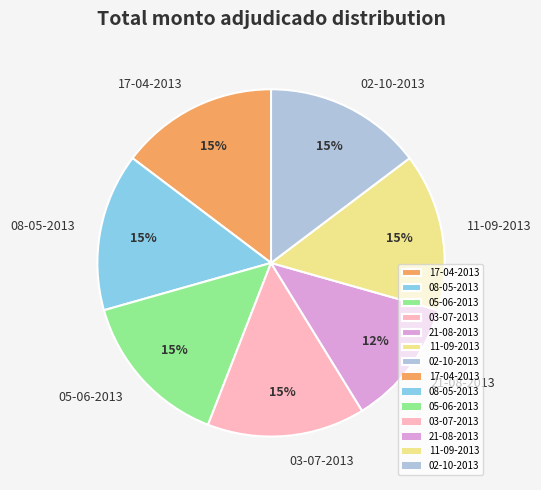

Is the sum of 05-06-2013 and 17-04-2013 greater than half?

No